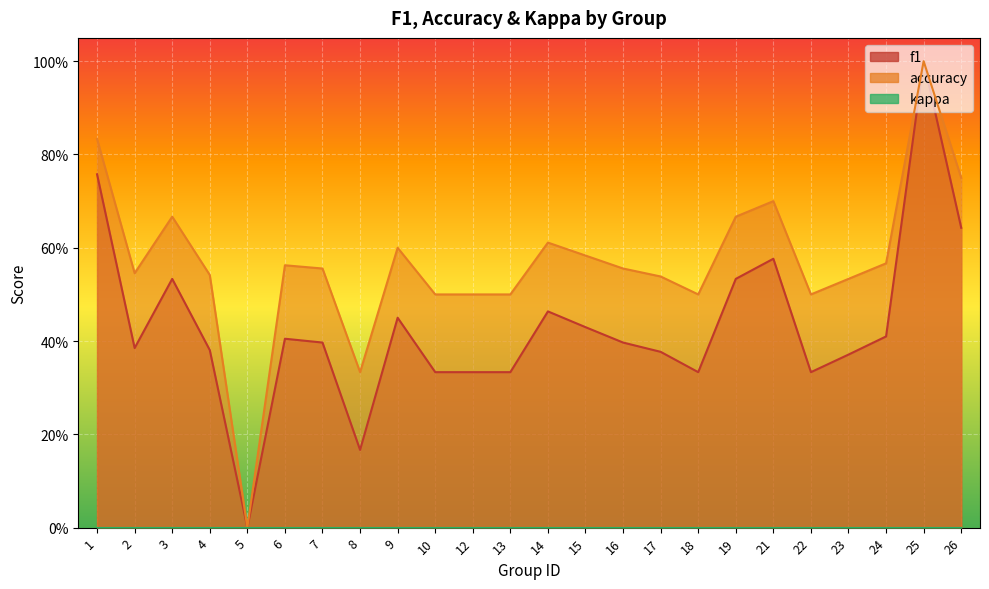

At which category does f1 reach its first local valley?

2